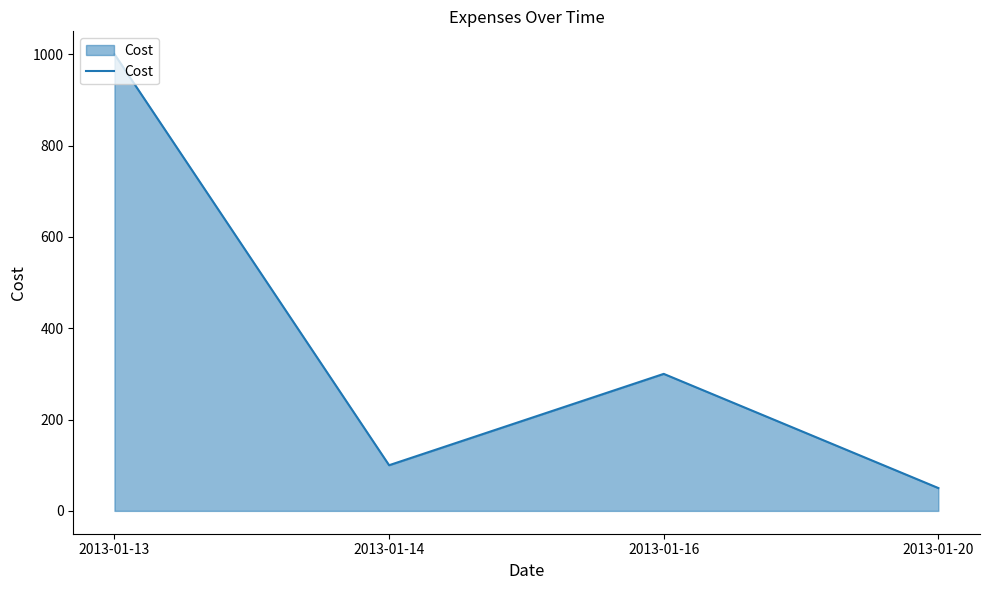

Reading left to right, transcribe all the data shown in this chart.

1000	100	300	50